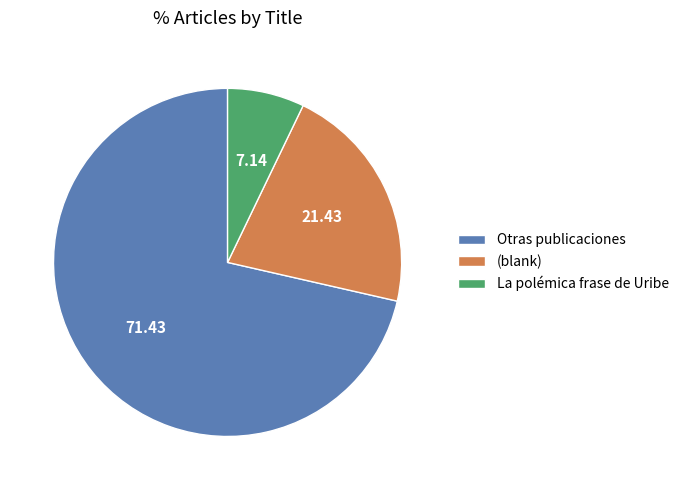

Between (blank) and Otras publicaciones, which is larger?

Otras publicaciones